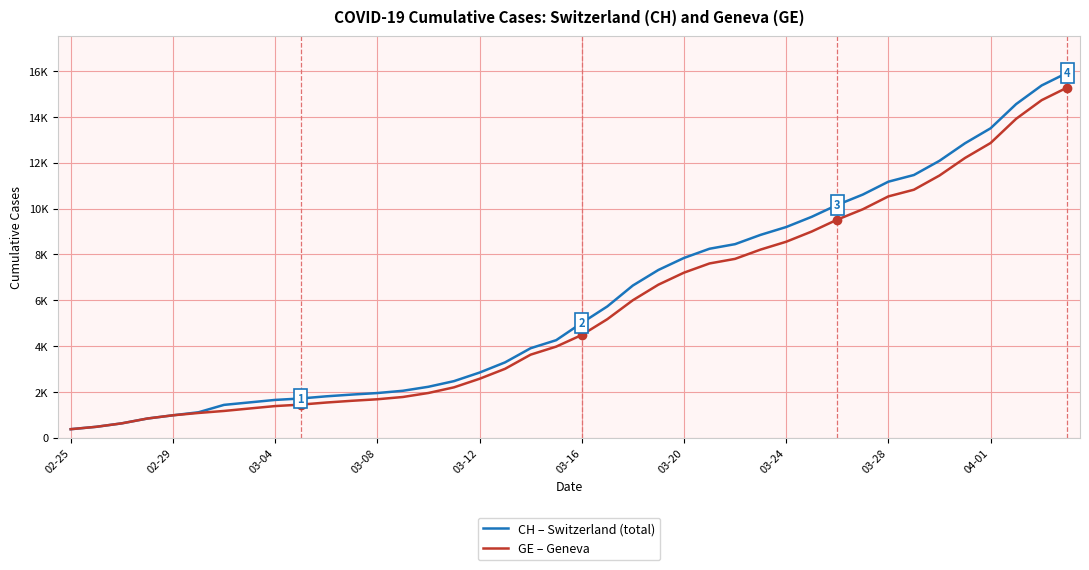

Does the chart have visible grid lines?

Yes